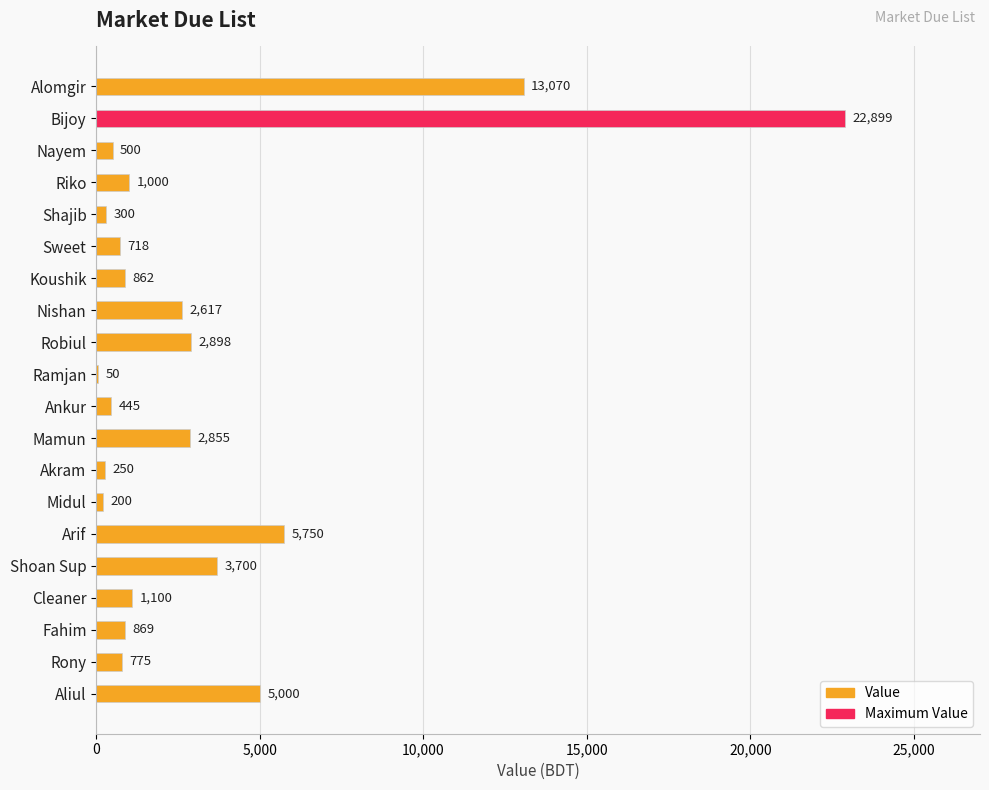

The value at Cleaner is 1100. True or false?

True